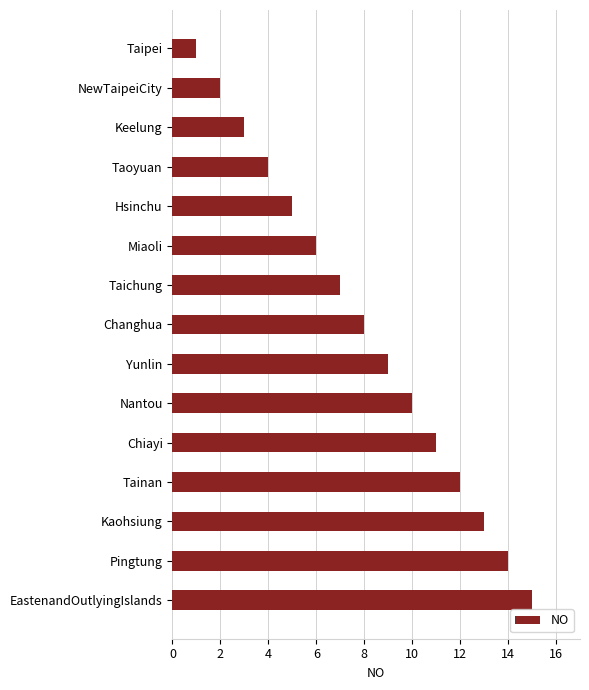

What position from the bottom is Taichung?

9